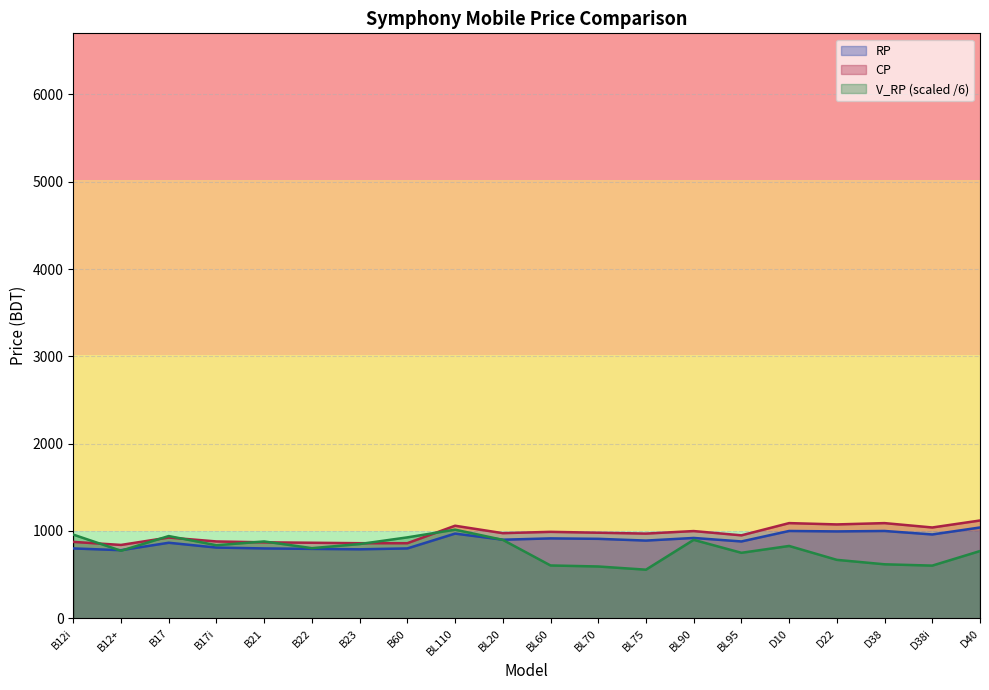

Reading left to right, extract all data points from this chart.

RP: 800.0	780.0	865.0	810.0	800.0	795.0	790.0	800.0	970.0	900.0	915.0	910.0	890.0	920.0	880.0	1000.0	995.0	1000.0	960.0	1040.0
CP: 875.0	840.0	925.0	880.0	870.0	865.0	860.0	860.0	1060.0	975.0	990.0	980.0	970.0	999.0	950.0	1090.0	1075.0	1090.0	1040.0	1120.0
V_RP: 958.3	773.3	941.7	836.7	880.0	803.3	850.0	926.7	1015.0	898.3	605.0	593.3	556.7	898.3	750.0	828.3	669.2	618.3	603.3	770.0